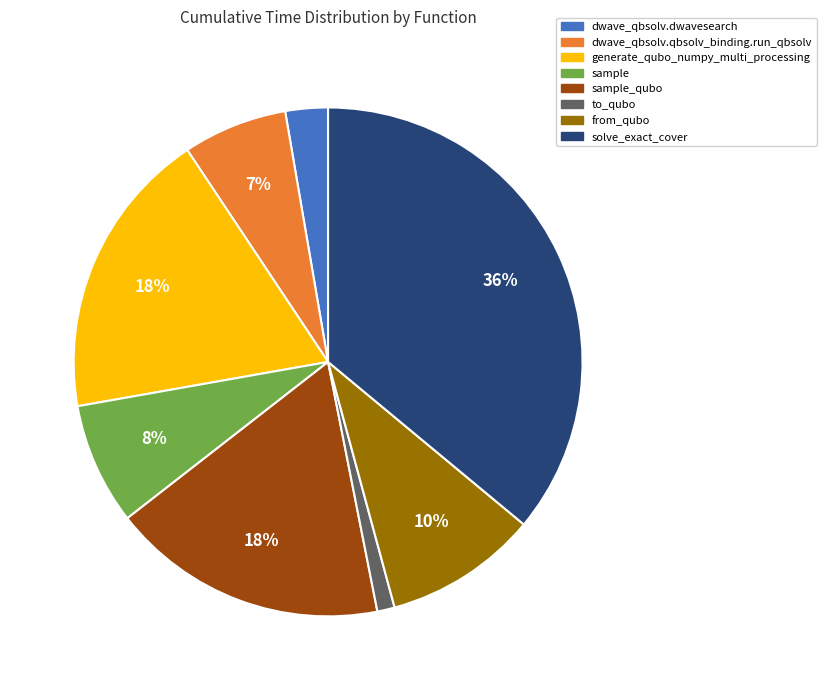

To the nearest percent, what is the difference between the largest and smallest slice percentages?

35%